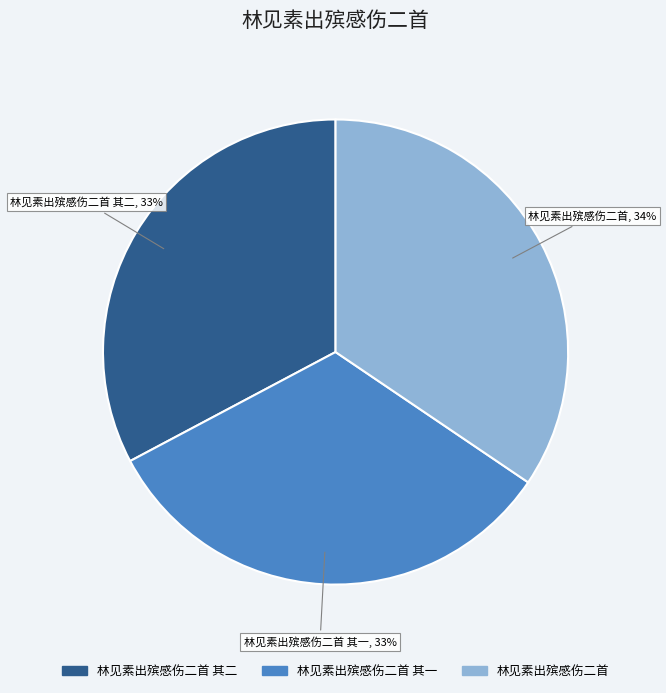

Is it true that 林见素出殡感伤二首 其一 is 33% of the pie?

True